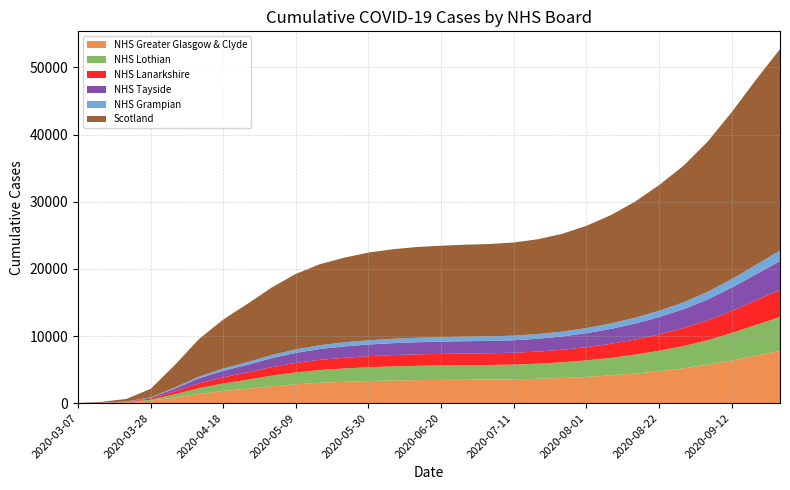

Reading left to right, extract all data points from this chart.

Scotland: 2020-03-07=16	2020-03-14=123	2020-03-21=373	2020-03-28=1264	2020-04-04=3345	2020-04-11=5590	2020-04-18=7288	2020-04-25=8672	2020-05-02=10051	2020-05-09=11235	2020-05-16=12061	2020-05-23=12612	2020-05-30=13056	2020-06-06=13330	2020-06-13=13518	2020-06-20=13620	2020-06-27=13697	2020-07-04=13753	2020-07-11=13862	2020-07-18=14116	2020-07-25=14560	2020-08-01=15218	2020-08-08=16120	2020-08-15=17266	2020-08-22=18694	2020-08-29=20305	2020-09-05=22332	2020-09-12=24844	2020-09-19=27535	2020-09-26=30000
NHS Greater Glasgow & Clyde: 2020-03-07=1	2020-03-14=31	2020-03-21=110	2020-03-28=376	2020-04-04=851	2020-04-11=1387	2020-04-18=1817	2020-04-25=2149	2020-05-02=2518	2020-05-09=2815	2020-05-16=3040	2020-05-23=3189	2020-05-30=3302	2020-06-06=3379	2020-06-13=3431	2020-06-20=3463	2020-06-27=3491	2020-07-04=3510	2020-07-11=3549	2020-07-18=3630	2020-07-25=3747	2020-08-01=3920	2020-08-08=4131	2020-08-15=4412	2020-08-22=4757	2020-08-29=5179	2020-09-05=5708	2020-09-12=6354	2020-09-19=7073	2020-09-26=7791
NHS Lothian: 2020-03-07=1	2020-03-14=25	2020-03-21=44	2020-03-28=151	2020-04-04=476	2020-04-11=856	2020-04-18=1117	2020-04-25=1340	2020-05-02=1586	2020-05-09=1768	2020-05-16=1899	2020-05-23=1980	2020-05-30=2047	2020-06-06=2094	2020-06-13=2126	2020-06-20=2148	2020-06-27=2165	2020-07-04=2178	2020-07-11=2201	2020-07-18=2253	2020-07-25=2338	2020-08-01=2455	2020-08-08=2611	2020-08-15=2806	2020-08-22=3042	2020-08-29=3316	2020-09-05=3660	2020-09-12=4089	2020-09-19=4562	2020-09-26=5040
NHS Lanarkshire: 2020-03-07=1	2020-03-14=10	2020-03-21=49	2020-03-28=165	2020-04-04=427	2020-04-11=707	2020-04-18=912	2020-04-25=1076	2020-05-02=1259	2020-05-09=1412	2020-05-16=1523	2020-05-23=1595	2020-05-30=1648	2020-06-06=1685	2020-06-13=1711	2020-06-20=1726	2020-06-27=1736	2020-07-04=1743	2020-07-11=1758	2020-07-18=1800	2020-07-25=1866	2020-08-01=1964	2020-08-08=2089	2020-08-15=2244	2020-08-22=2437	2020-08-29=2657	2020-09-05=2935	2020-09-12=3271	2020-09-19=3646	2020-09-26=4031
NHS Grampian: 2020-03-07=1	2020-03-14=9	2020-03-21=20	2020-03-28=52	2020-04-04=177	2020-04-11=261	2020-04-18=342	2020-04-25=403	2020-05-02=467	2020-05-09=527	2020-05-16=568	2020-05-23=602	2020-05-30=630	2020-06-06=648	2020-06-13=661	2020-06-20=669	2020-06-27=675	2020-07-04=679	2020-07-11=687	2020-07-18=703	2020-07-25=727	2020-08-01=764	2020-08-08=812	2020-08-15=869	2020-08-22=944	2020-08-29=1029	2020-09-05=1138	2020-09-12=1269	2020-09-19=1413	2020-09-26=1568
NHS Tayside: 2020-03-07=1	2020-03-14=11	2020-03-21=34	2020-03-28=127	2020-04-04=410	2020-04-11=753	2020-04-18=977	2020-04-25=1148	2020-05-02=1337	2020-05-09=1494	2020-05-16=1610	2020-05-23=1686	2020-05-30=1741	2020-06-06=1778	2020-06-13=1803	2020-06-20=1819	2020-06-27=1831	2020-07-04=1840	2020-07-11=1861	2020-07-18=1906	2020-07-25=1976	2020-08-01=2080	2020-08-08=2213	2020-08-15=2377	2020-08-22=2581	2020-08-29=2816	2020-09-05=3116	2020-09-12=3481	2020-09-19=3883	2020-09-26=4294